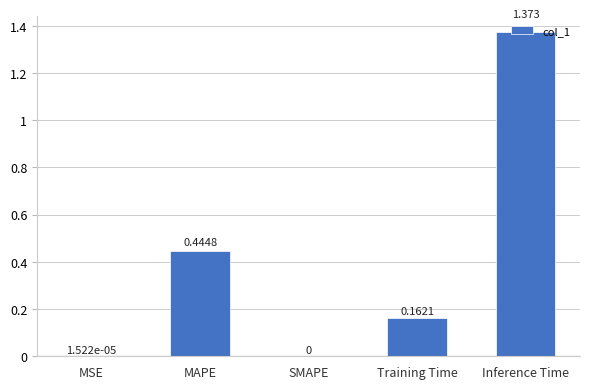

At which category does the chart reach its peak across all series?

Inference Time